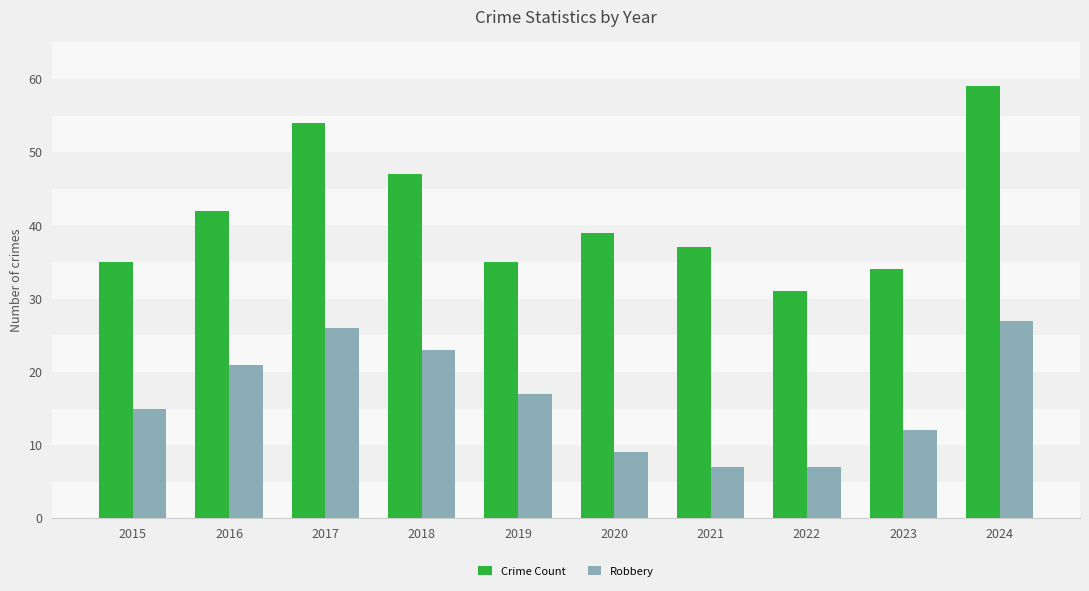

Which series has the largest range (max minus min)?

Crime Count